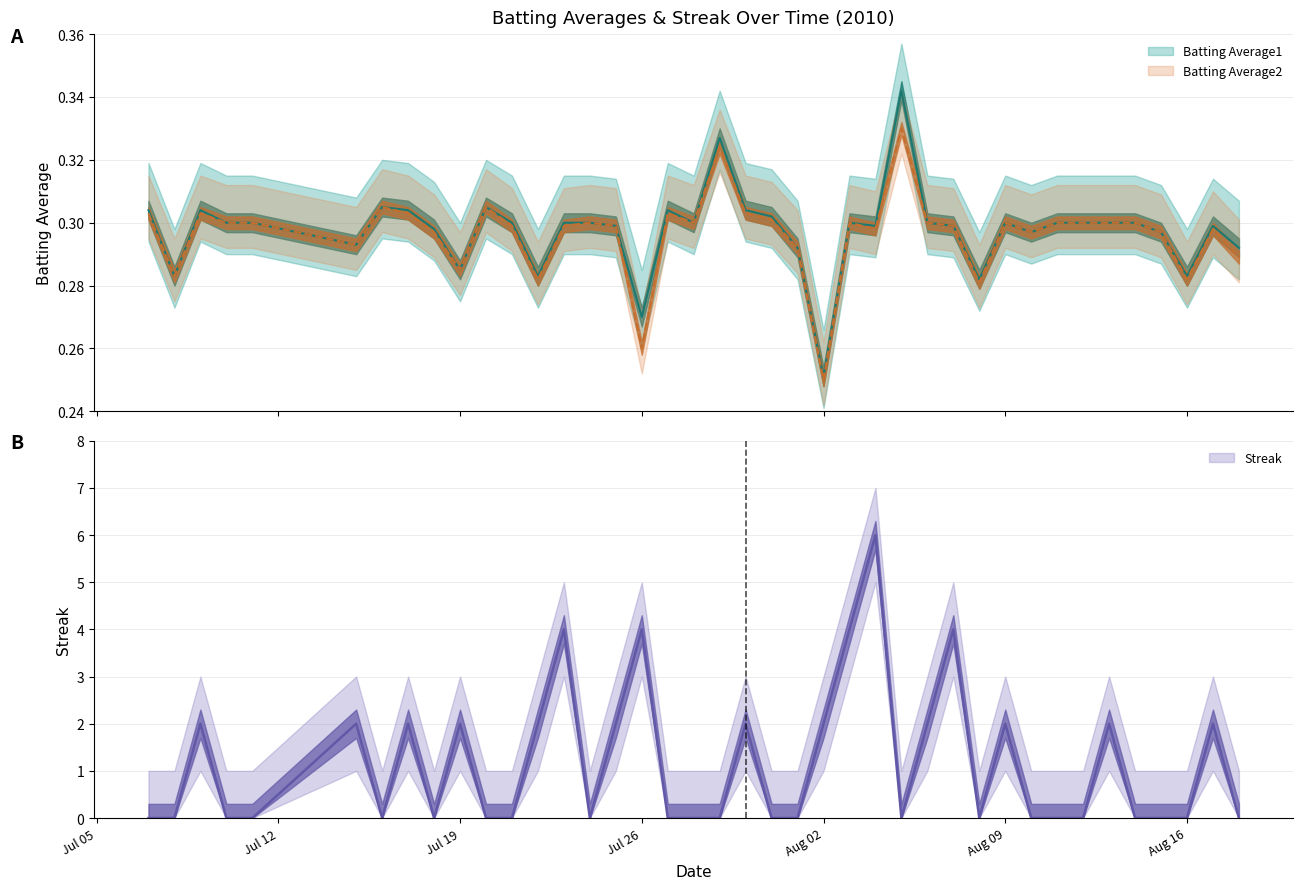

What is the difference between the second highest and second lowest values in the Streak series?

4.0